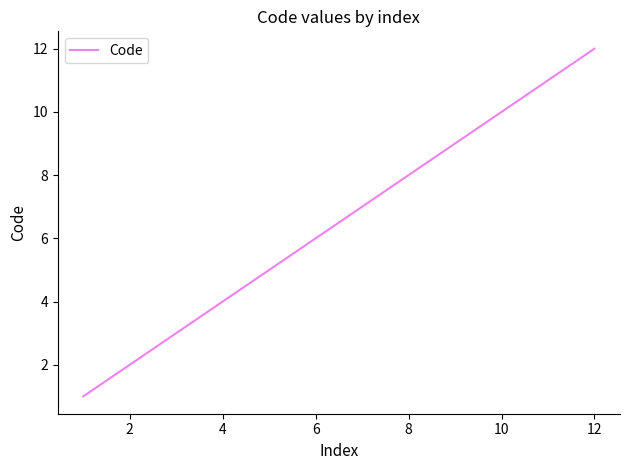

What is the maximum value shown in the chart?

12